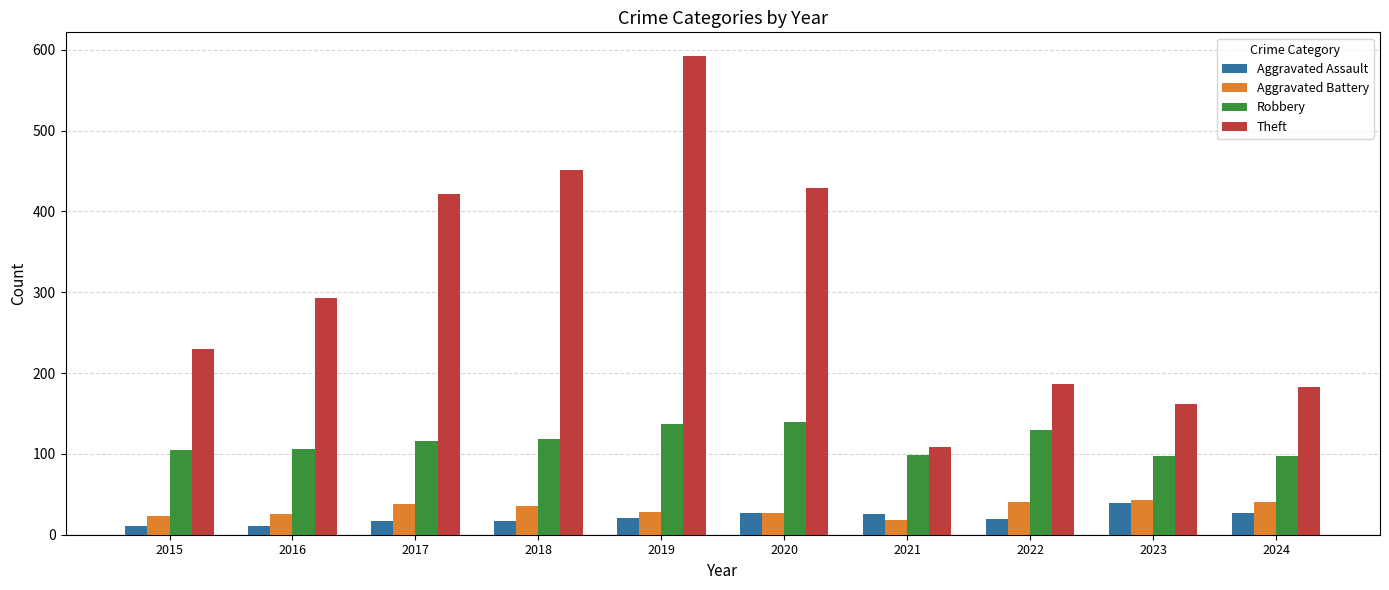

What is the maximum value shown in the chart?

592